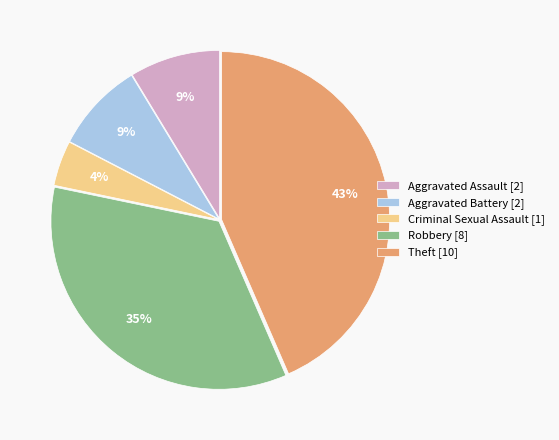

Does Criminal Sexual Assault account for over 50% of the chart?

No